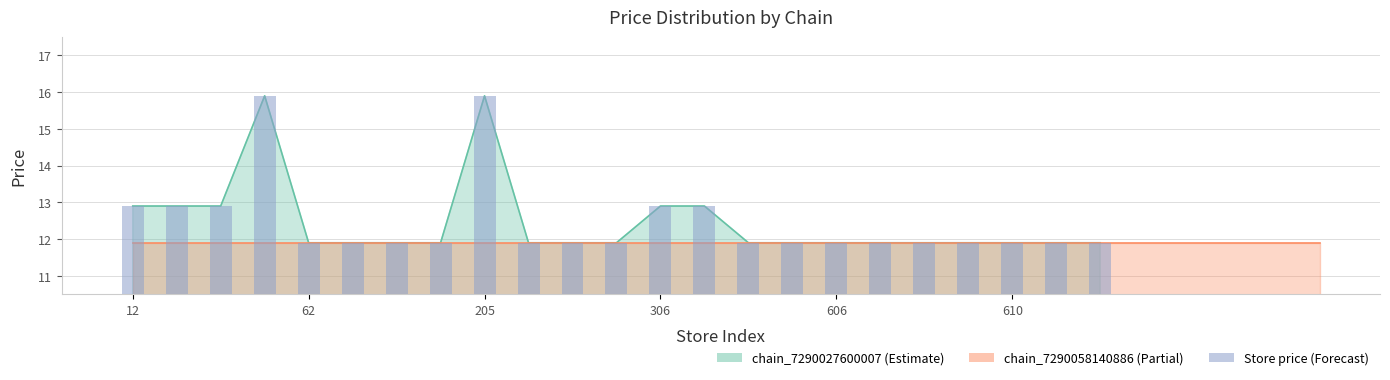

Is it true that the value at 18 is 11.9?

True